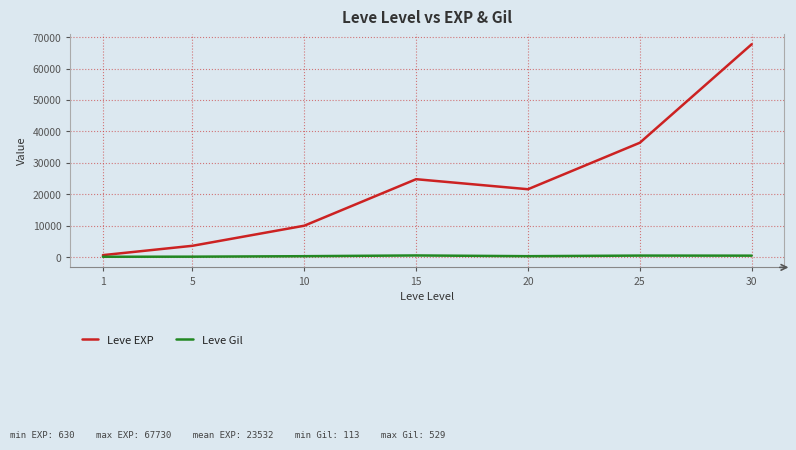

What are all the series names shown in the legend?

Leve EXP, Leve Gil